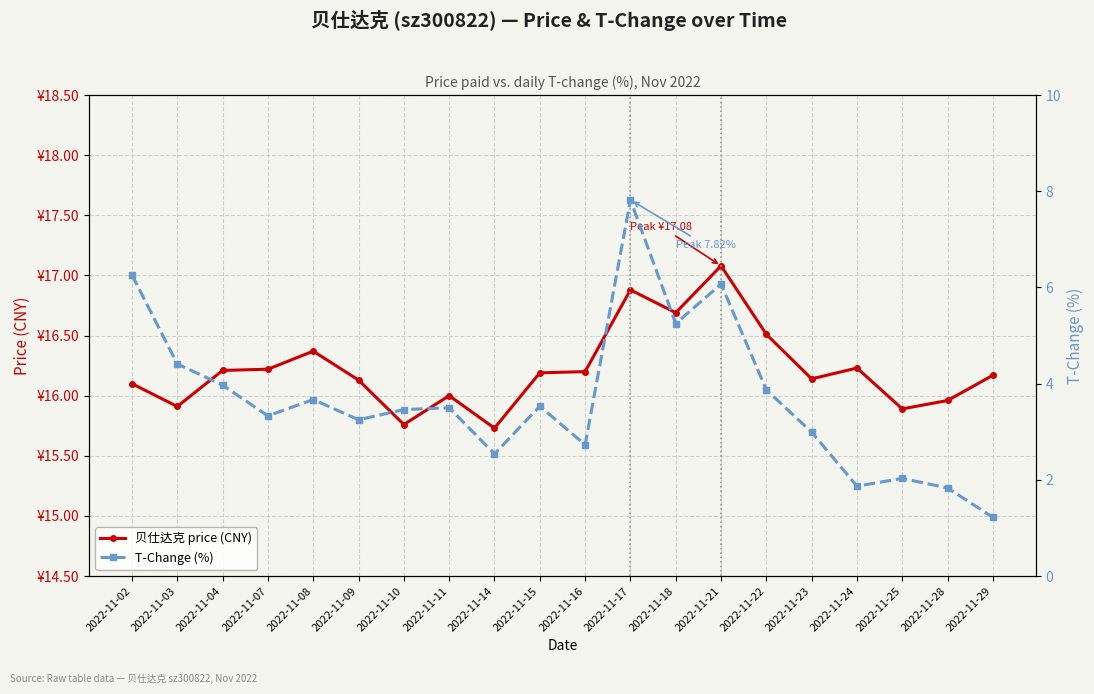

Between 2022-11-24 and 2022-11-14, which is larger?

2022-11-24